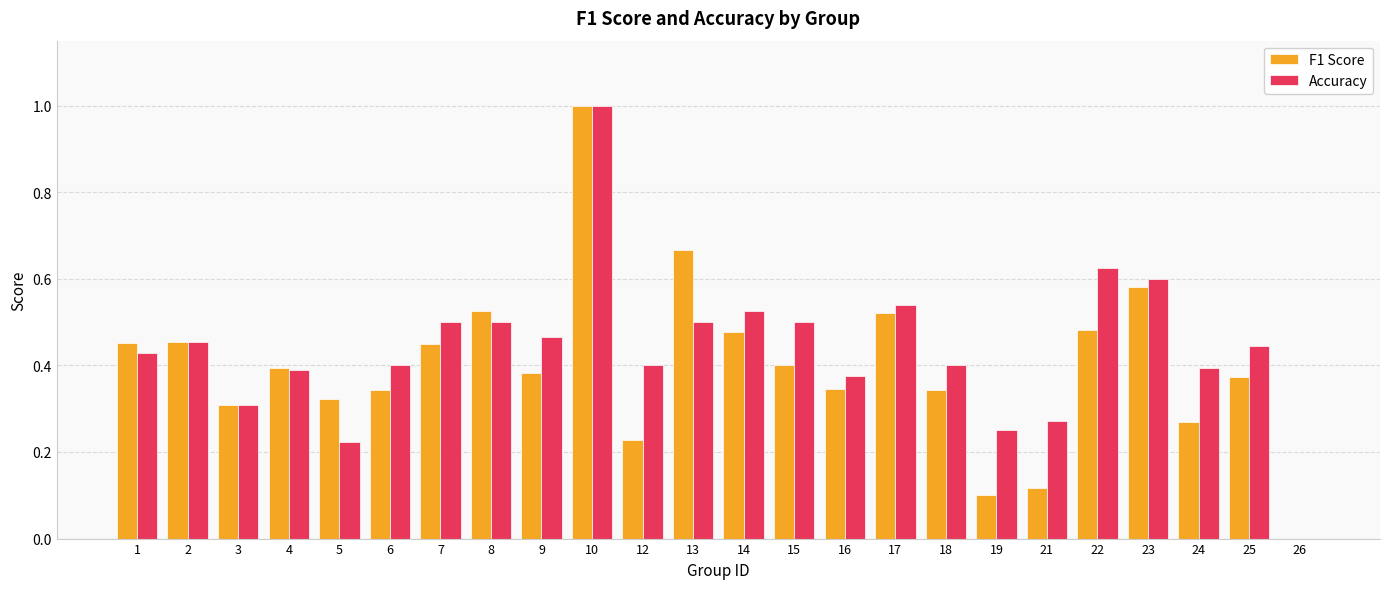

Count the Accuracy values in the range 0 to 1.

24